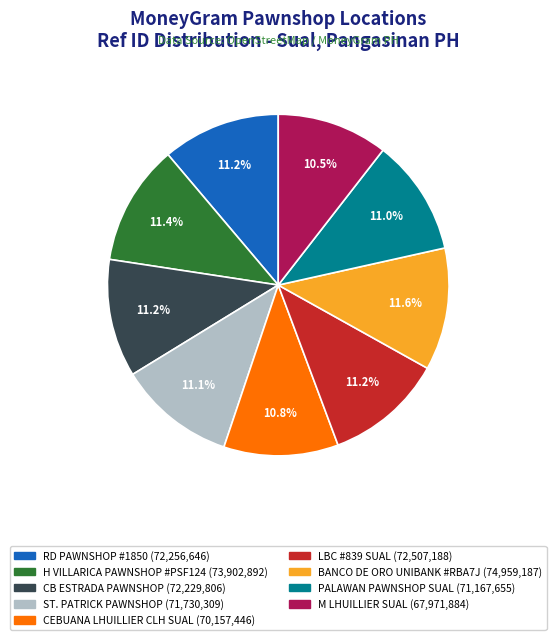

Is there any slice that represents more than half of the pie?

No